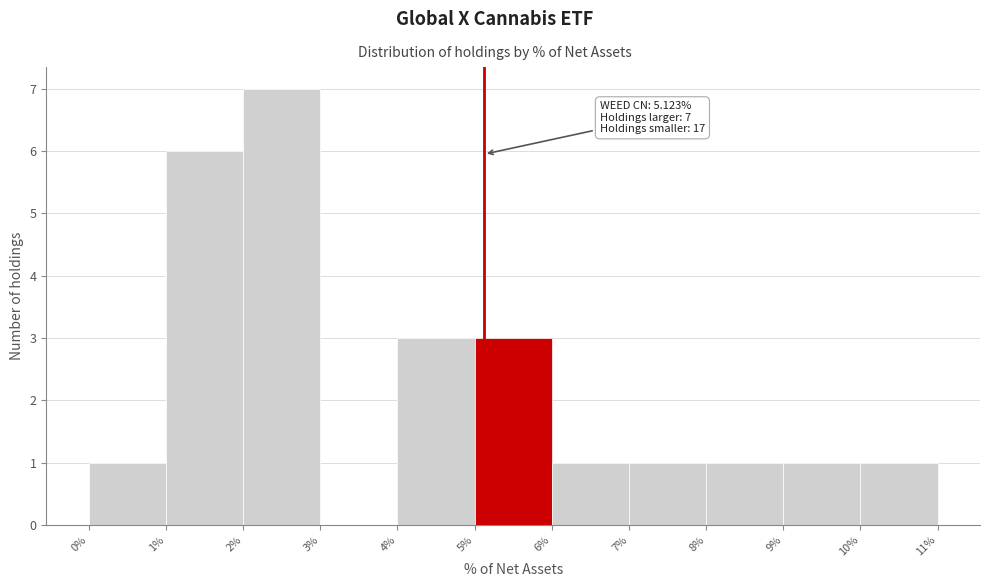

Over which range of the x-axis is the bar tallest?

2% to 3%